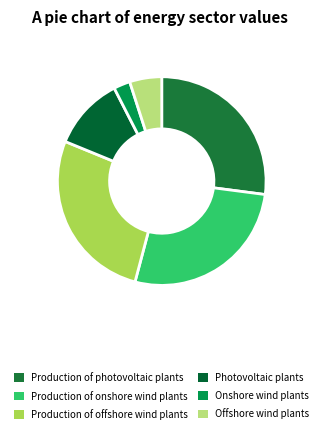

Between Offshore wind plants and Onshore wind plants, which is larger?

Offshore wind plants